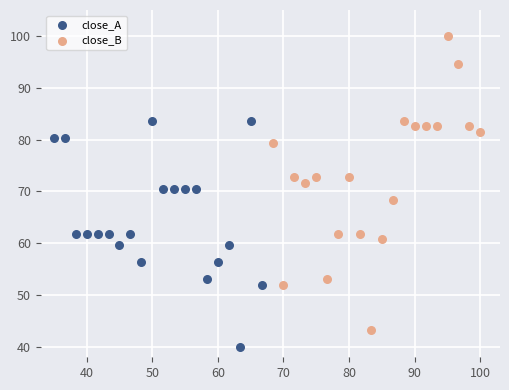

Which series has the largest Y range (max minus min)?

close_B